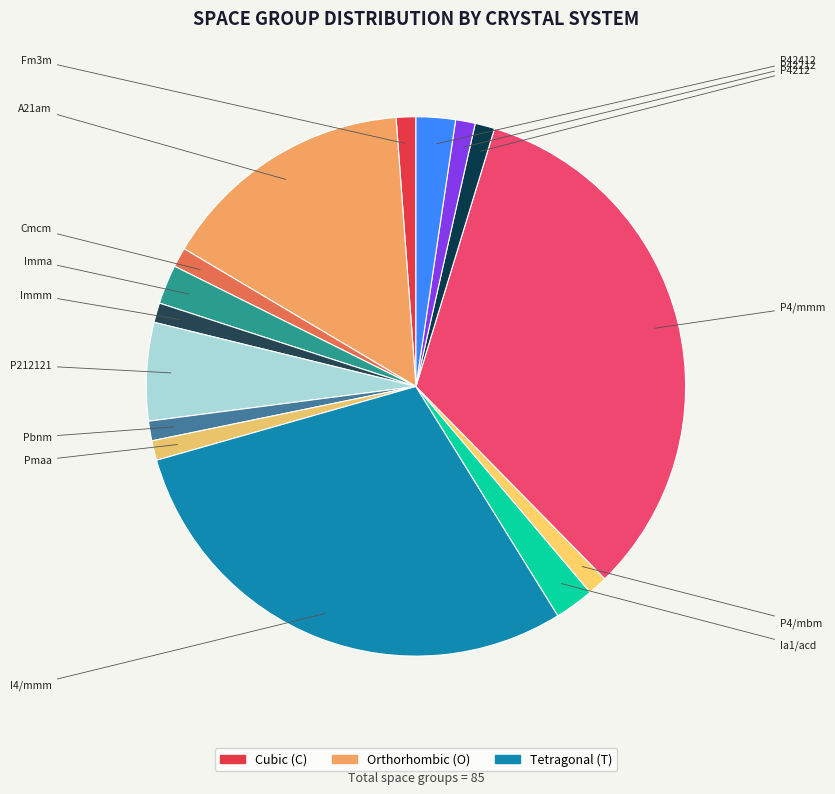

Rank the categories by value from highest to lowest.

P4/mmm, I4/mmm, A21am, P212121, Imma, Ia1/acd, P42412, Fm3m, Cmcm, Immm, Pbnm, Pmaa, P4/mbm, P4212, P42212